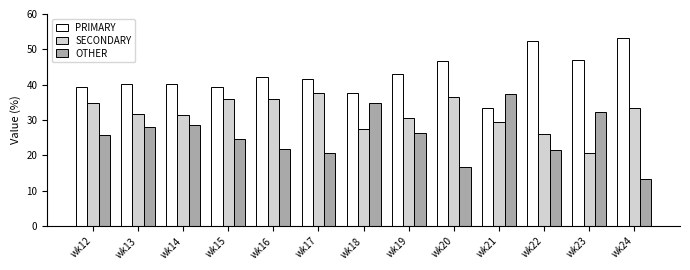

At which label is SECONDARY closest to 29?

wk21